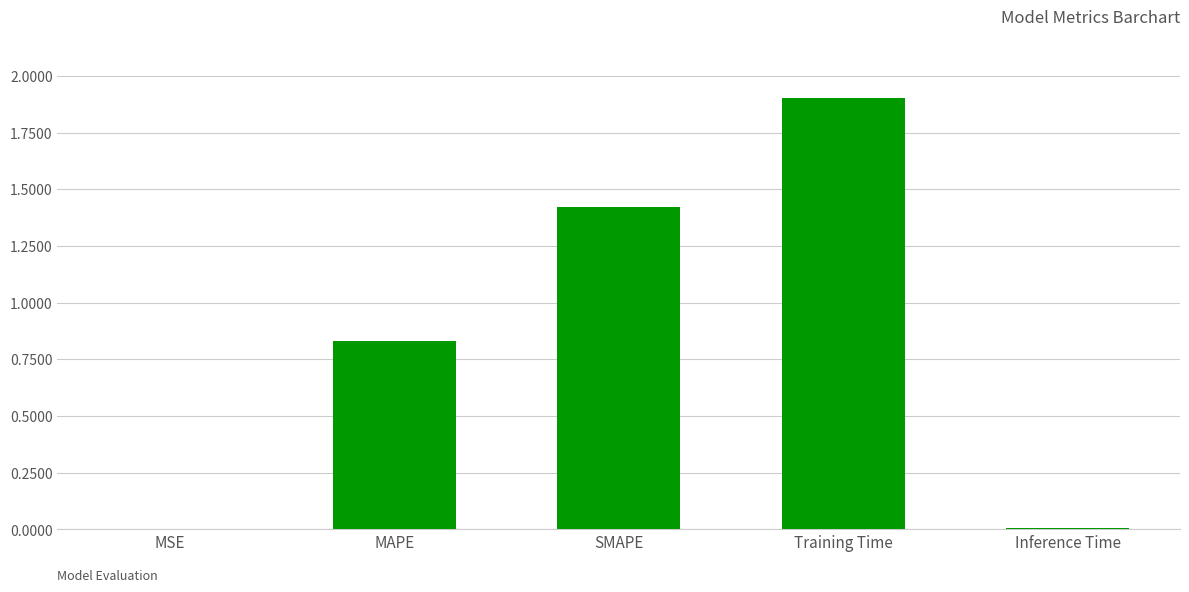

Is it true that the value at MAPE is 0.6?

False